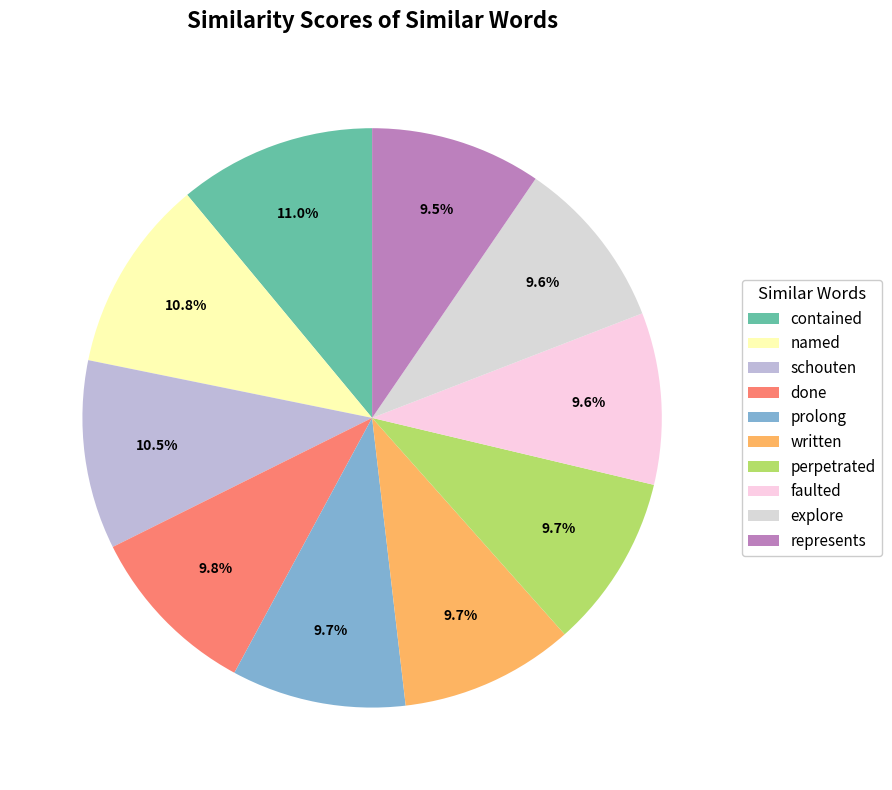

Is there any slice that represents more than half of the pie?

No